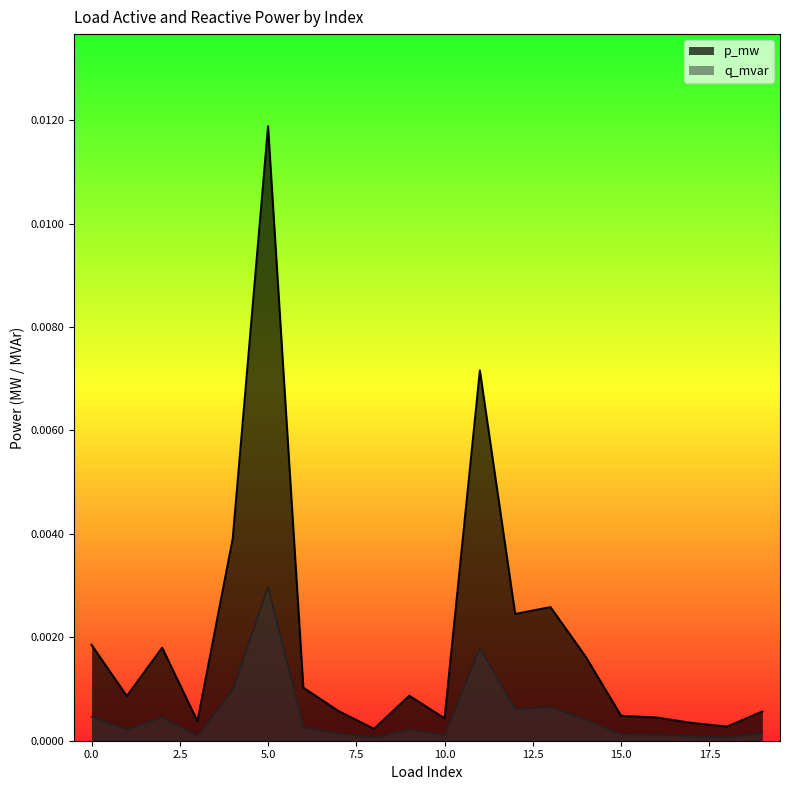

Which series has the largest total across all categories?

p_mw